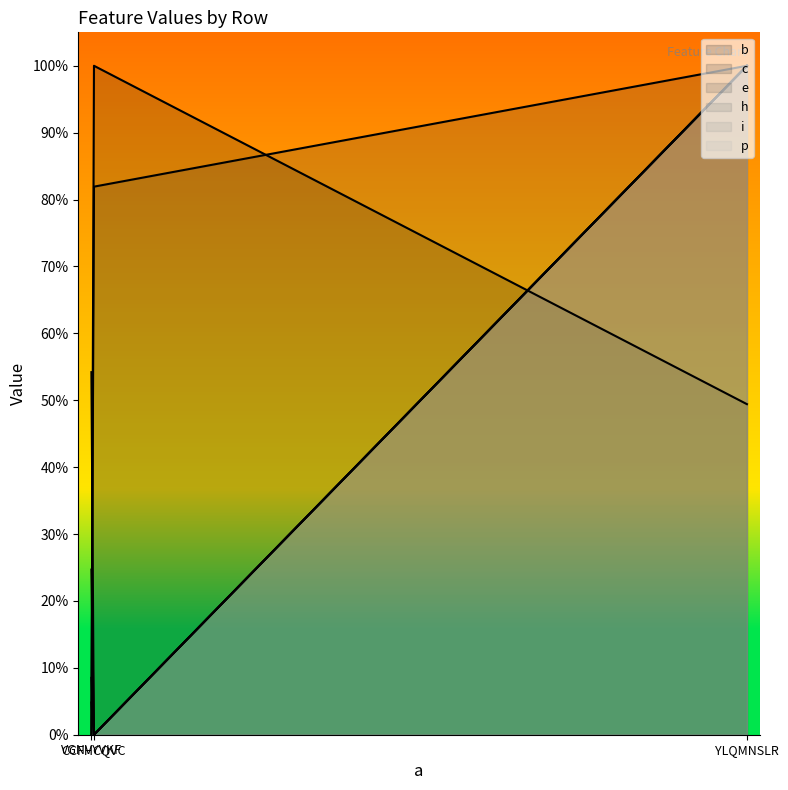

How many lines are shown in the chart?

6